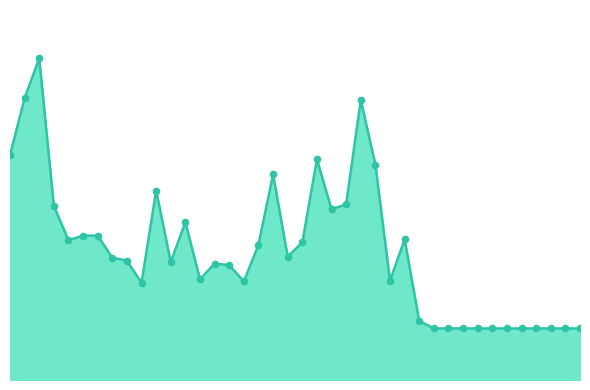

Is this an area chart (filled region under the line)?

Yes